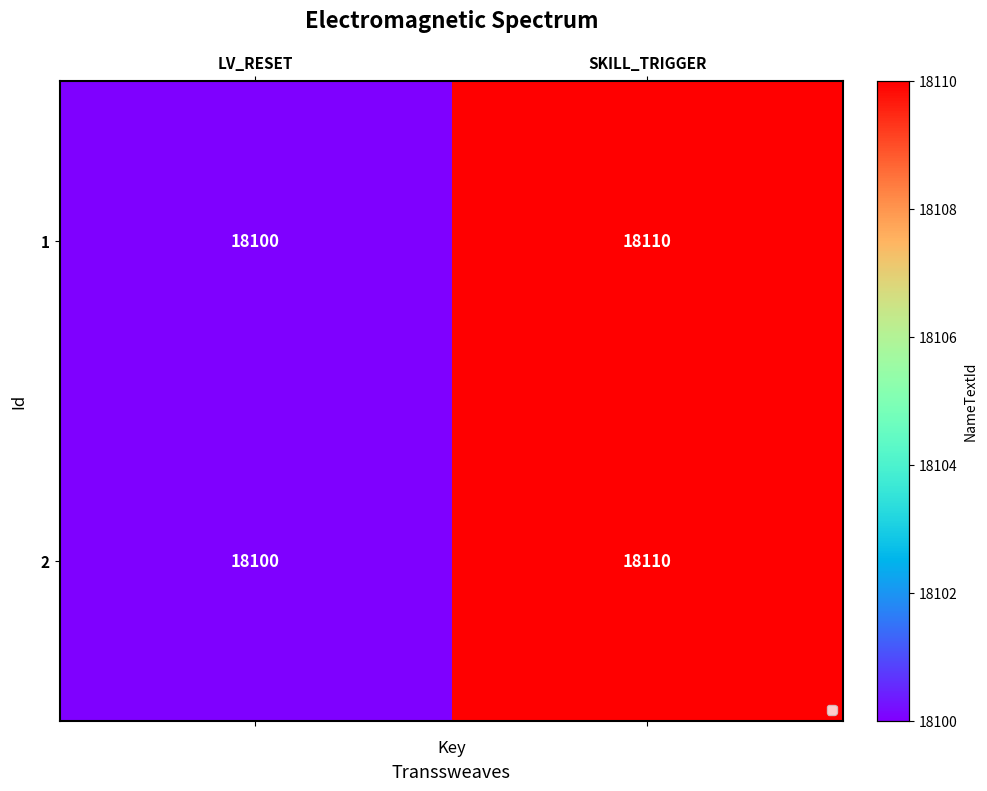

Where is 2 nearest to the value 18105?

LV_RESET